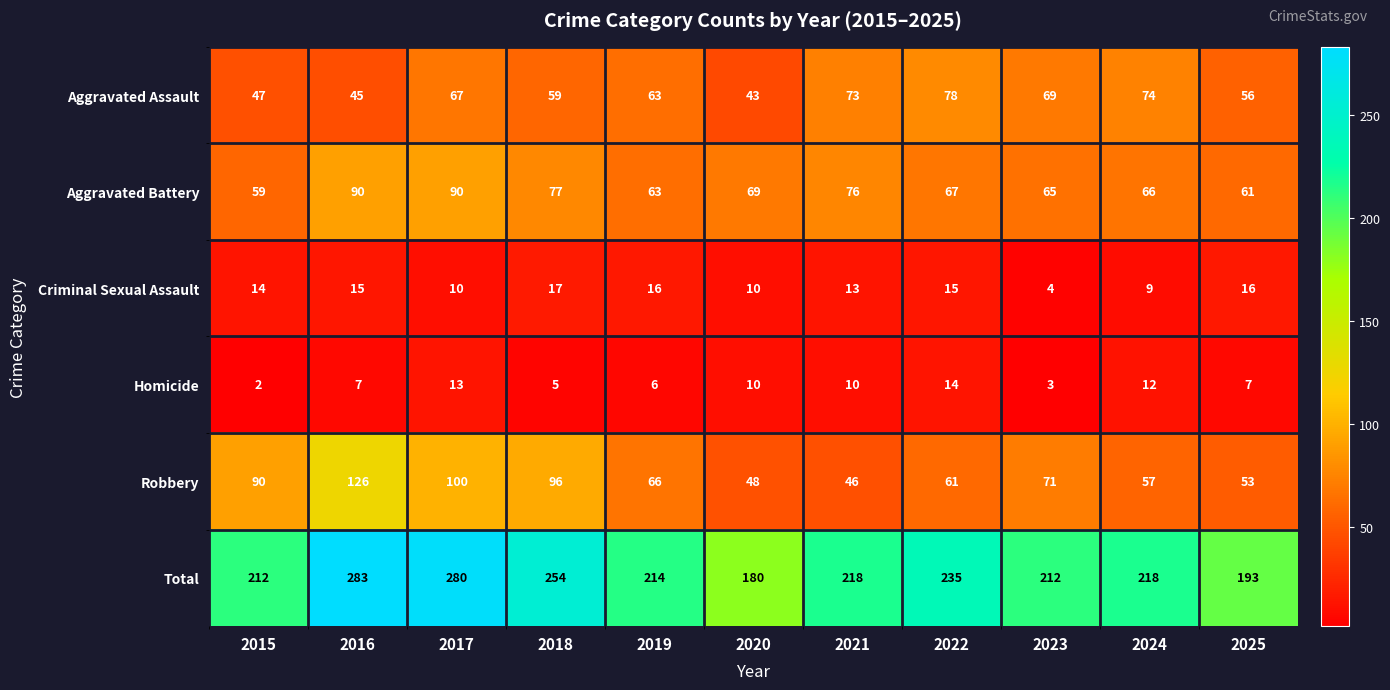

Between 2019 and 2023, which series saw the biggest shift?

Criminal Sexual Assault